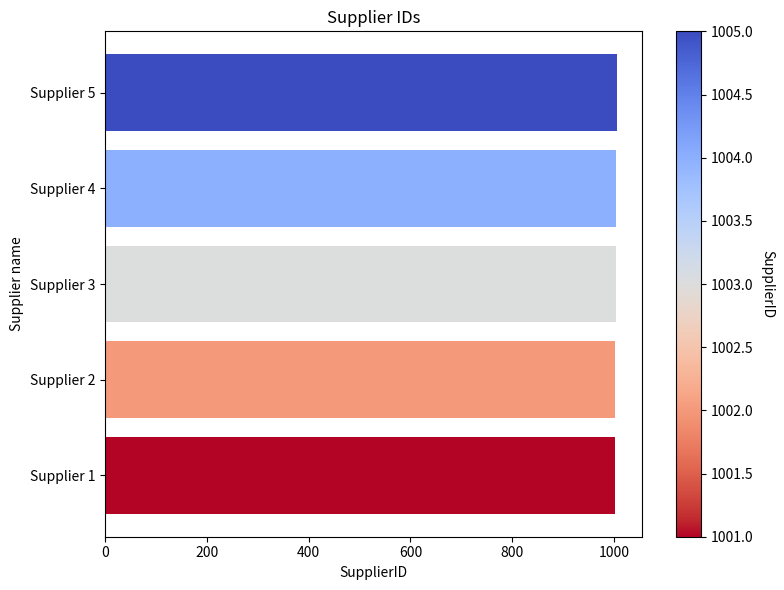

Is it true that the value at Supplier 2 is 1629?

False